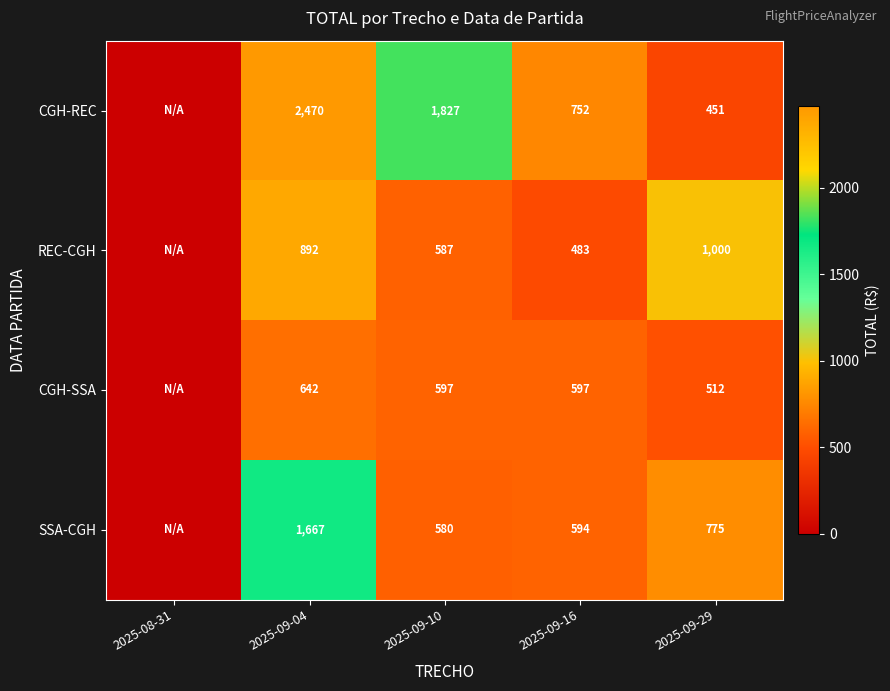

Which label corresponds to the largest value in the chart?

2025-09-04